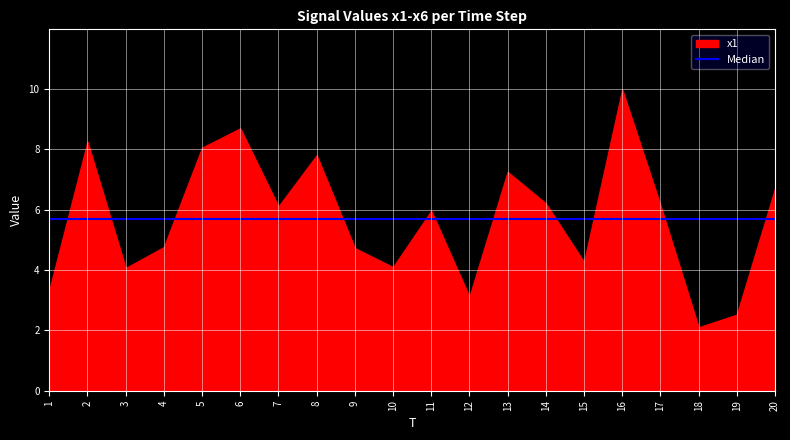

Which label corresponds to the smallest value in the chart?

18